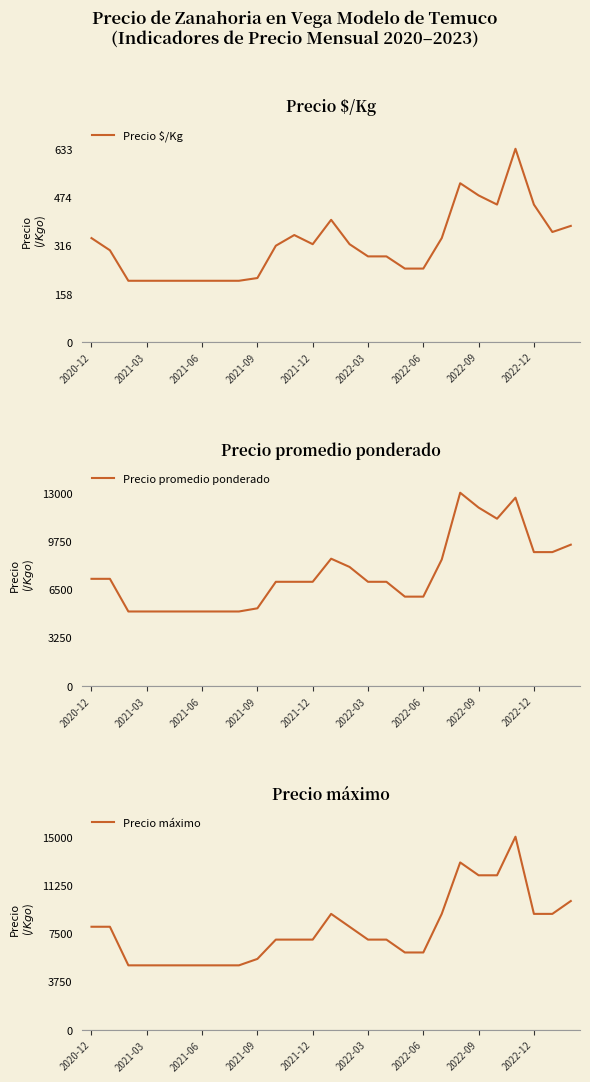

The value of Precio $/Kg at 2021-12 is 92. True or false?

False